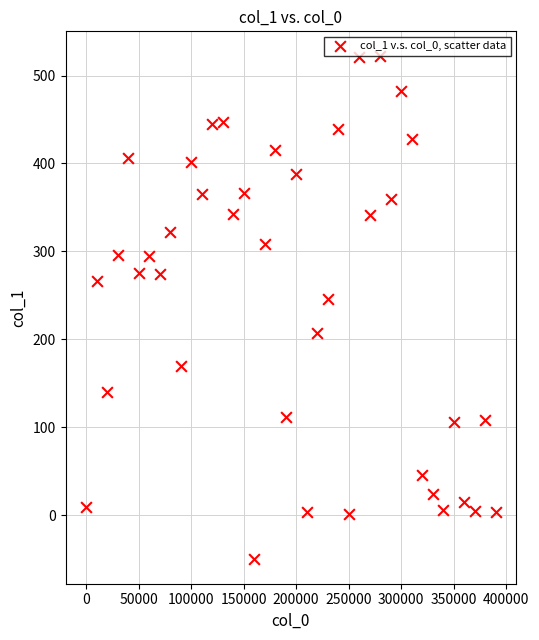

What is the range of X values (max minus min)?

390000.0